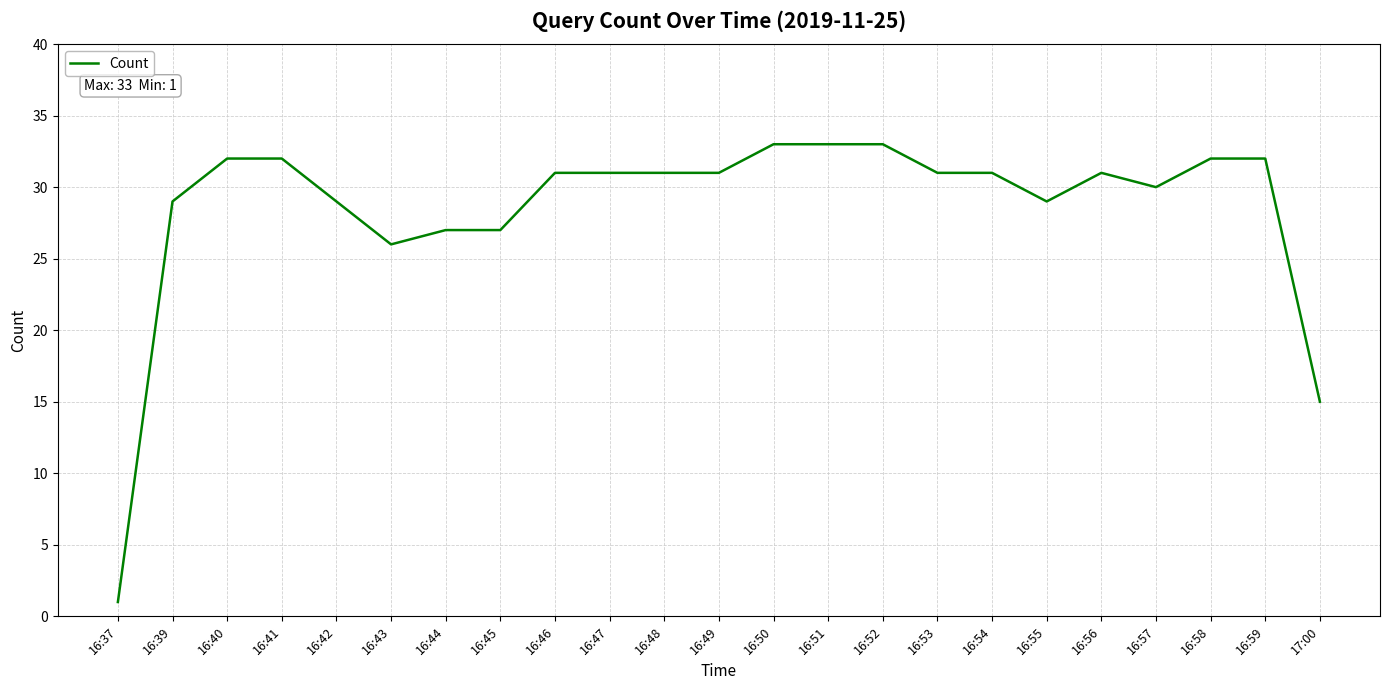

What is the change in value from 16:53 to 16:59?

+1